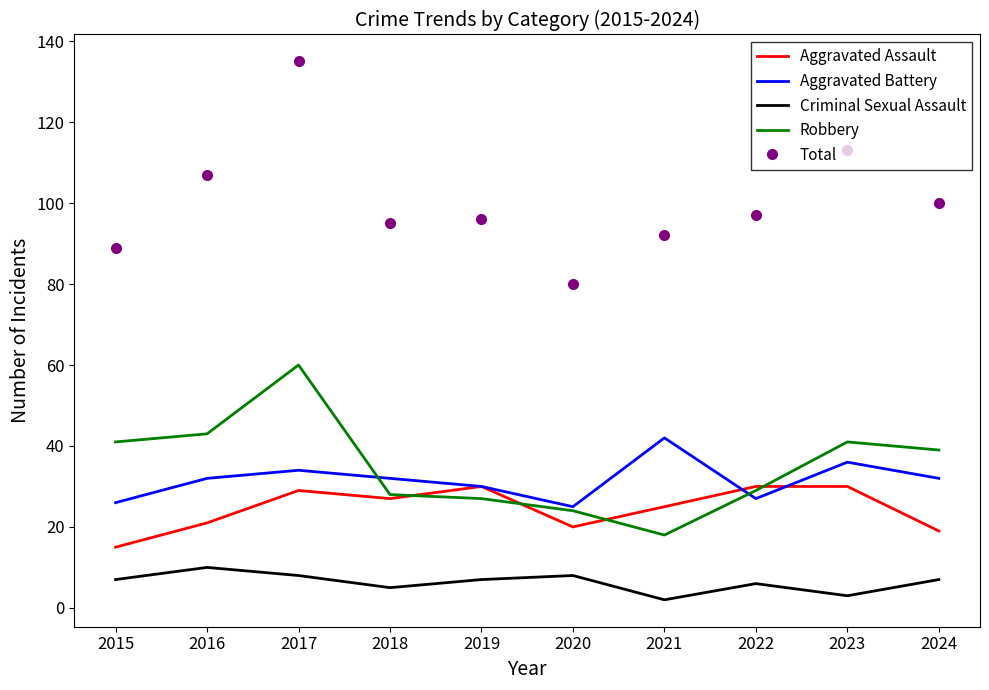

Between 2015 and 2023, which series saw the biggest shift?

Total